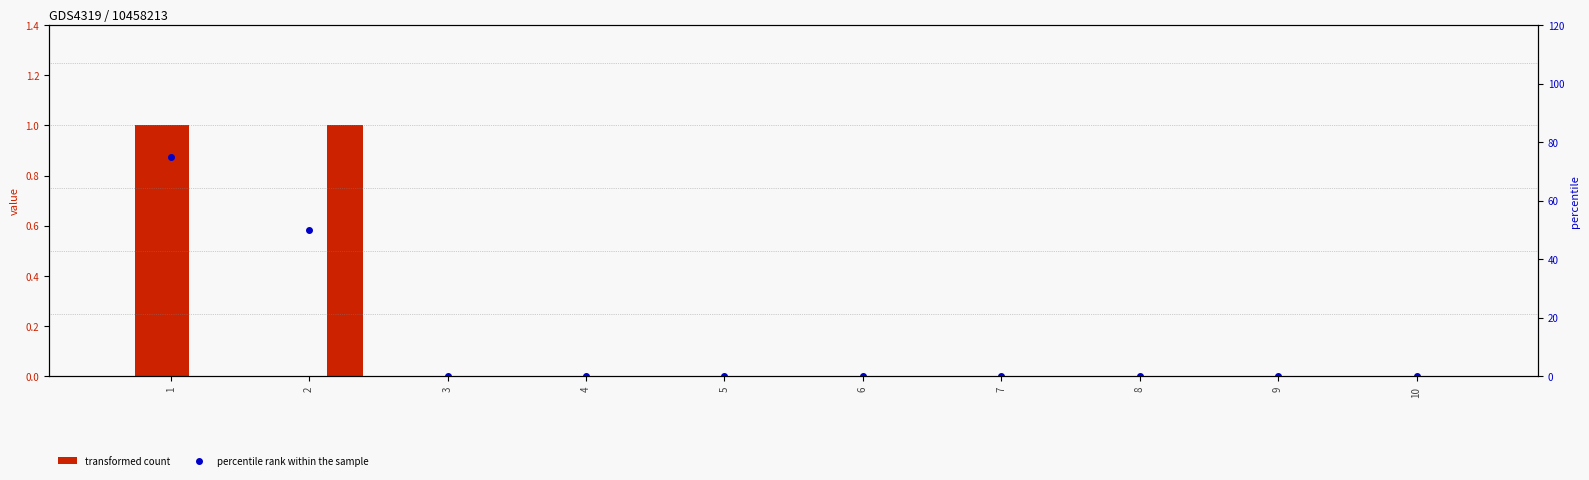

What is the maximum value shown in the chart?

75